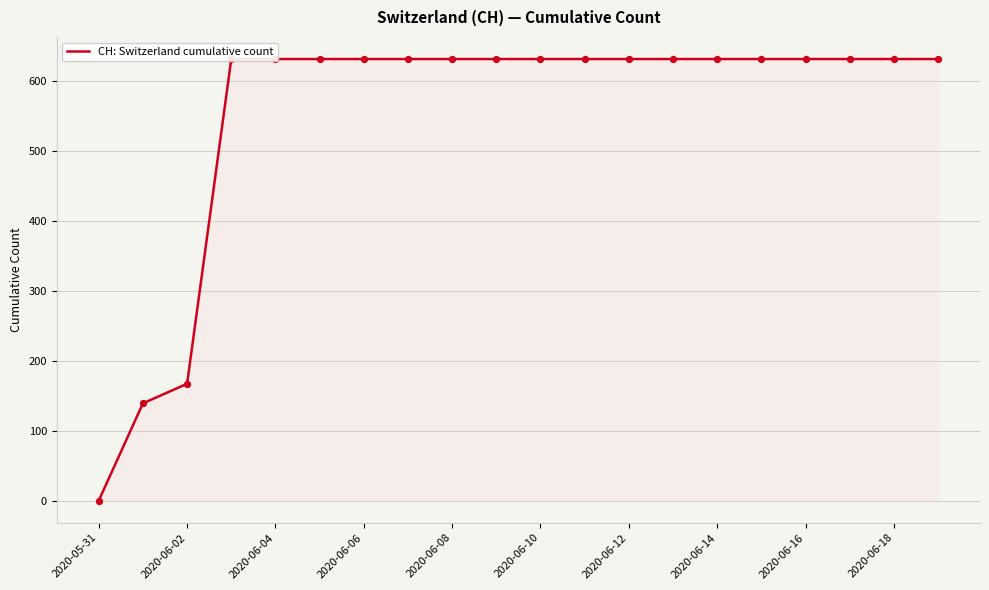

What is the ratio of the value at 2020-06-14 to the value at 2020-06-16?

1.0